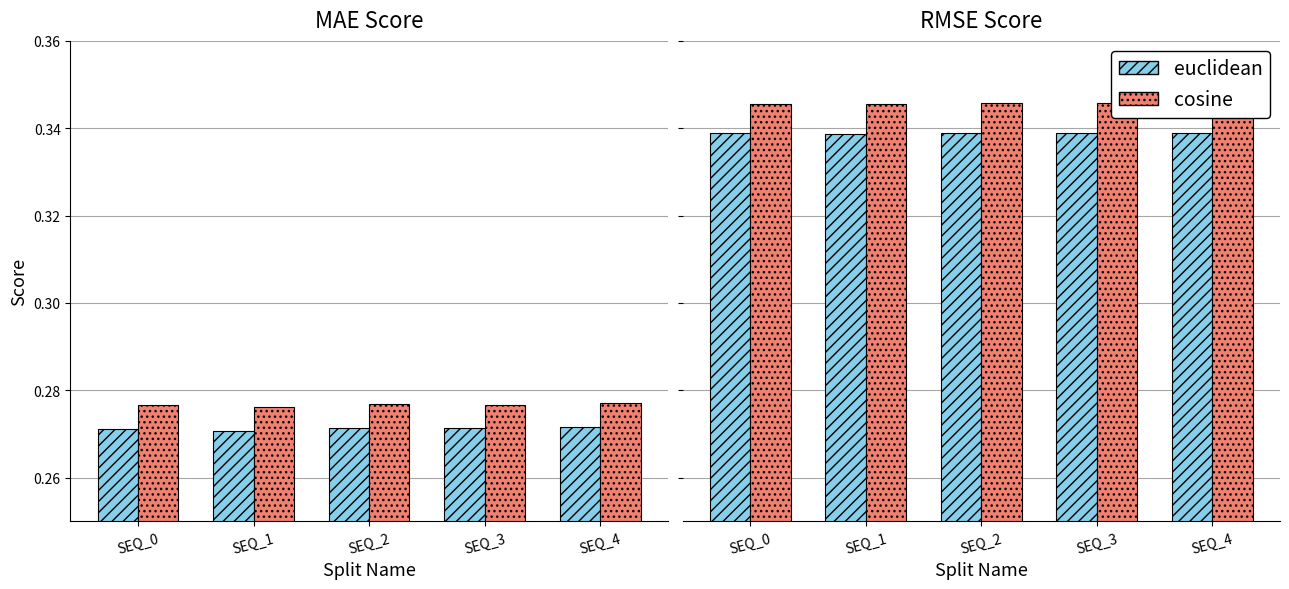

Reading left to right, extract all data points from this chart.

euclidean: 0.3	0.3	0.3	0.3	0.3
cosine: 0.3	0.3	0.3	0.3	0.3